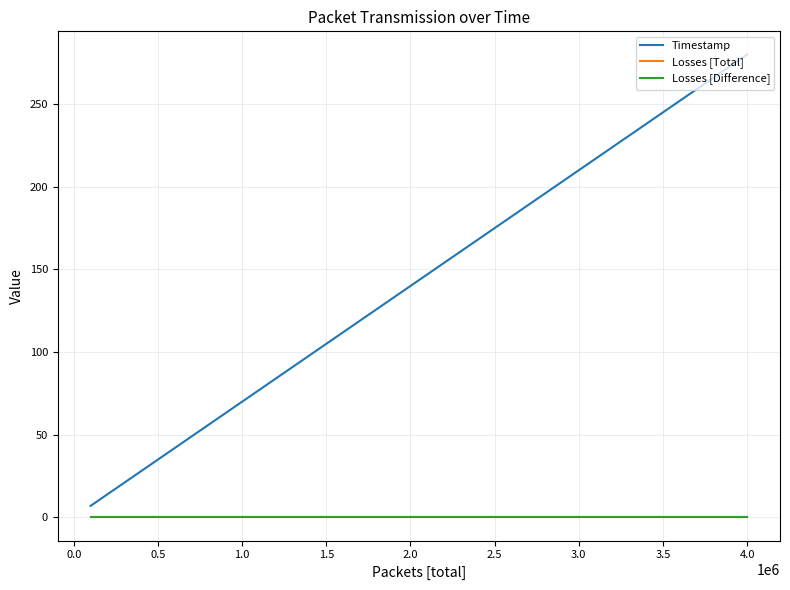

Does the chart display data point markers on the line(s)?

No